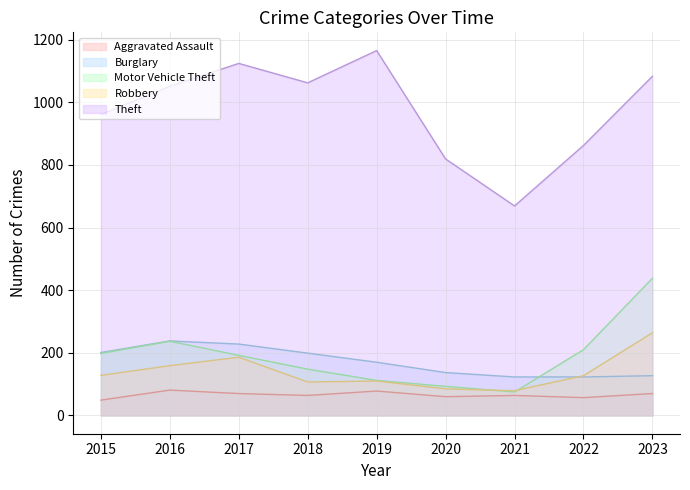

Which has a higher value, 2020 or 2019?

2019